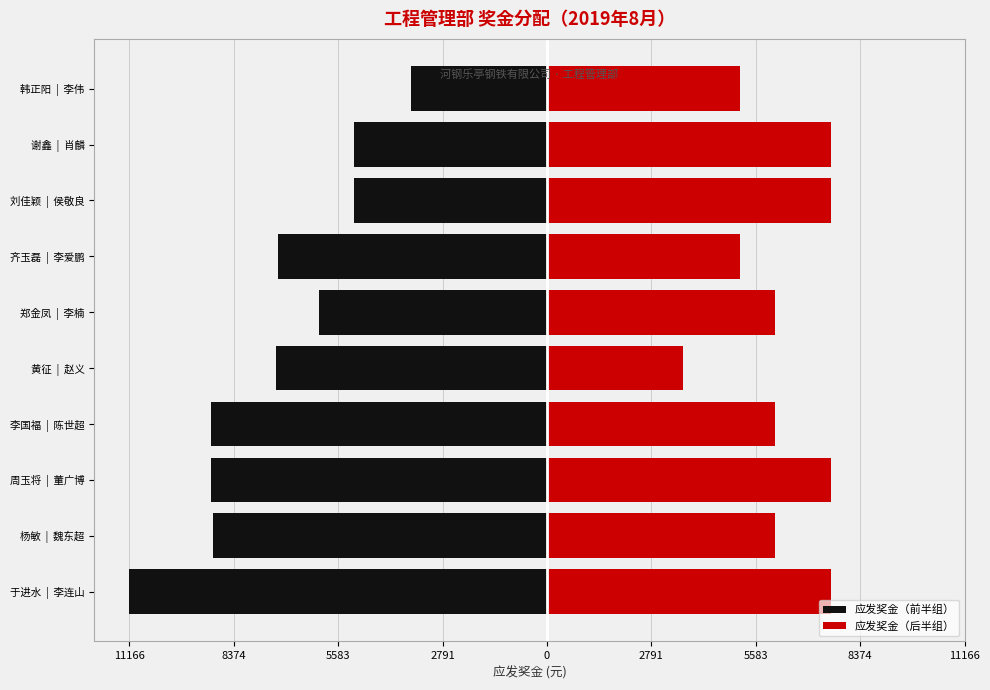

The 应发奖金（后半组） series shows 3633.6 at 黄征 | 赵义. True or false?

True